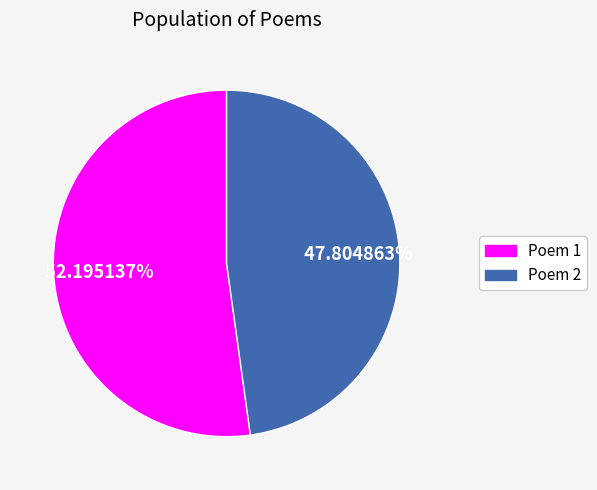

Does Poem 1 represent more than half of the total?

Yes